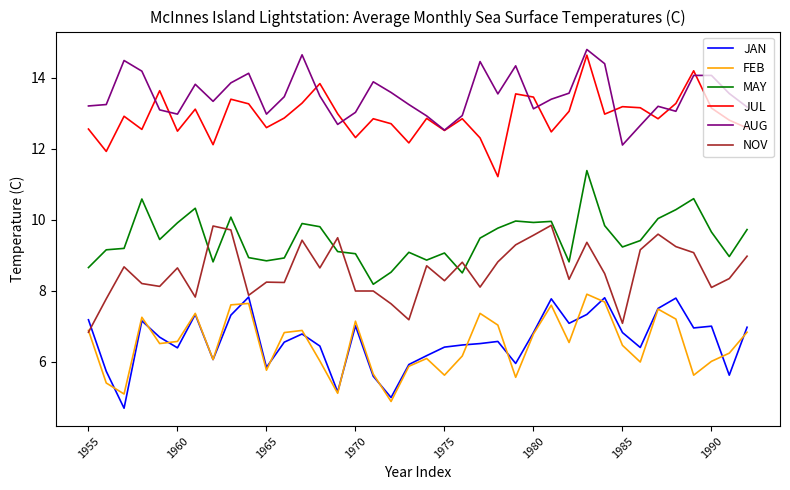

Which series has the largest total across all categories?

AUG